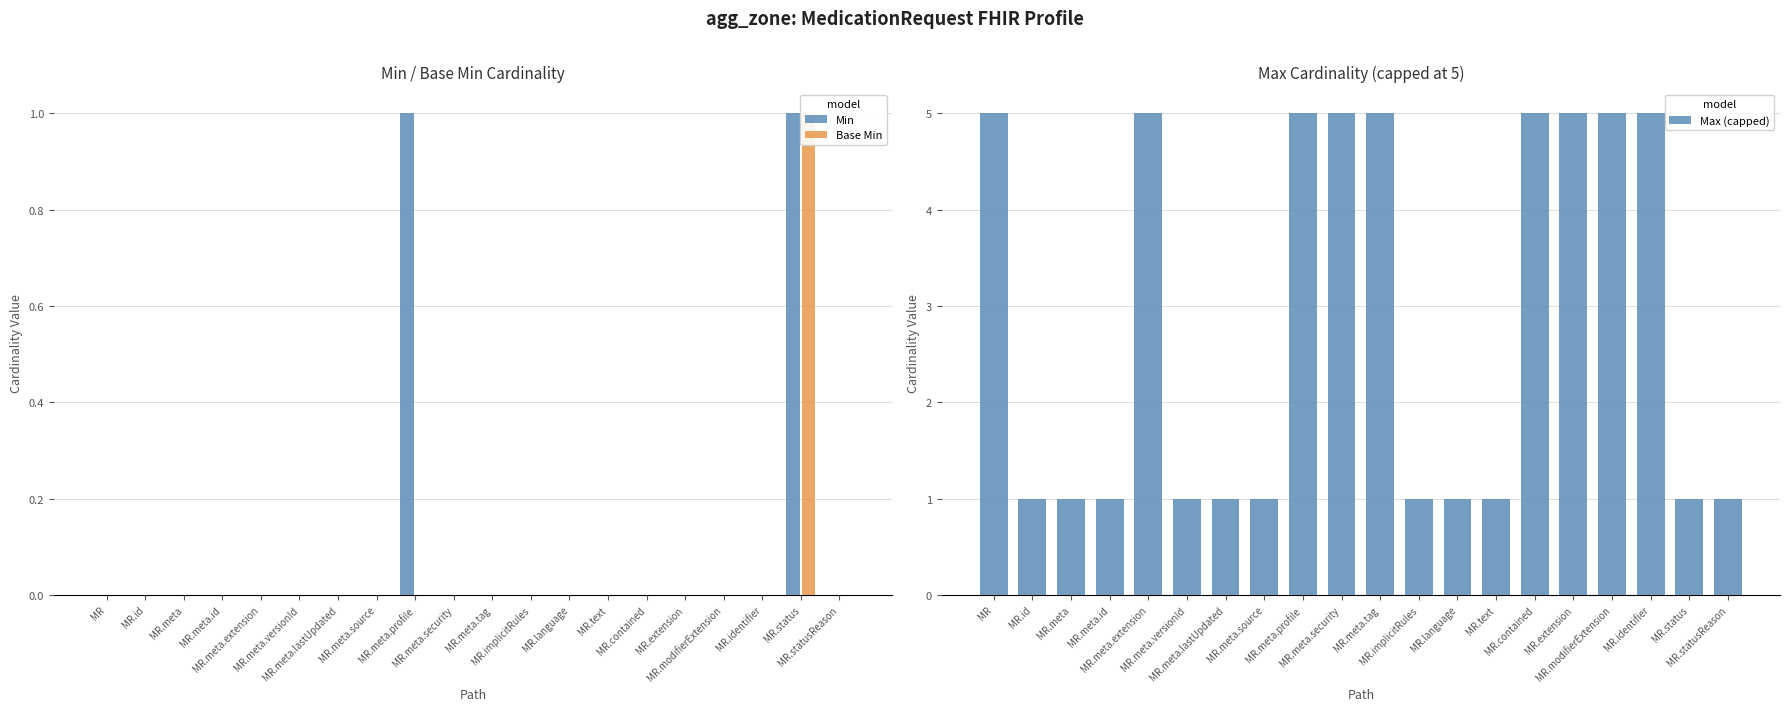

Does the chart contain any negative values?

No